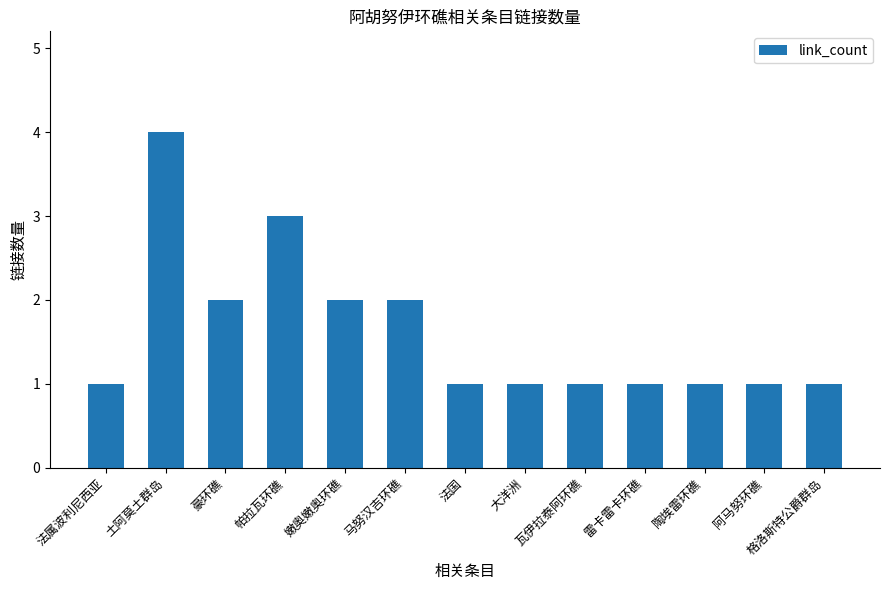

What is the value of the 3rd bar from the left?

2